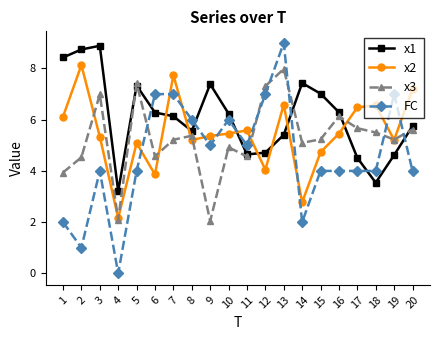

Which series has the widest spread of values?

FC